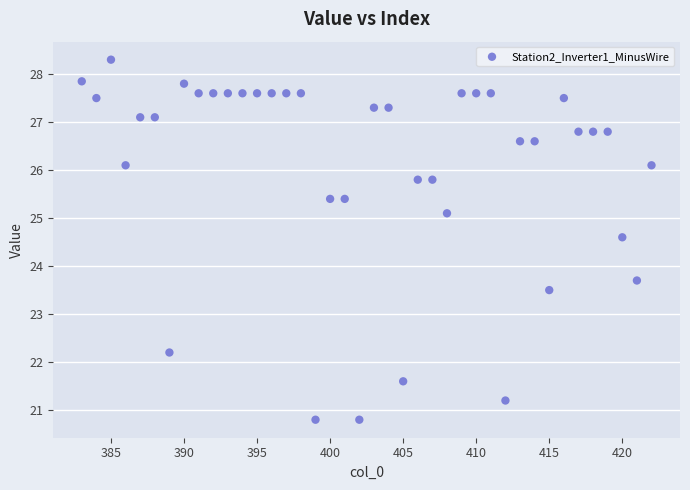

What is the range of X values (max minus min)?

39.0